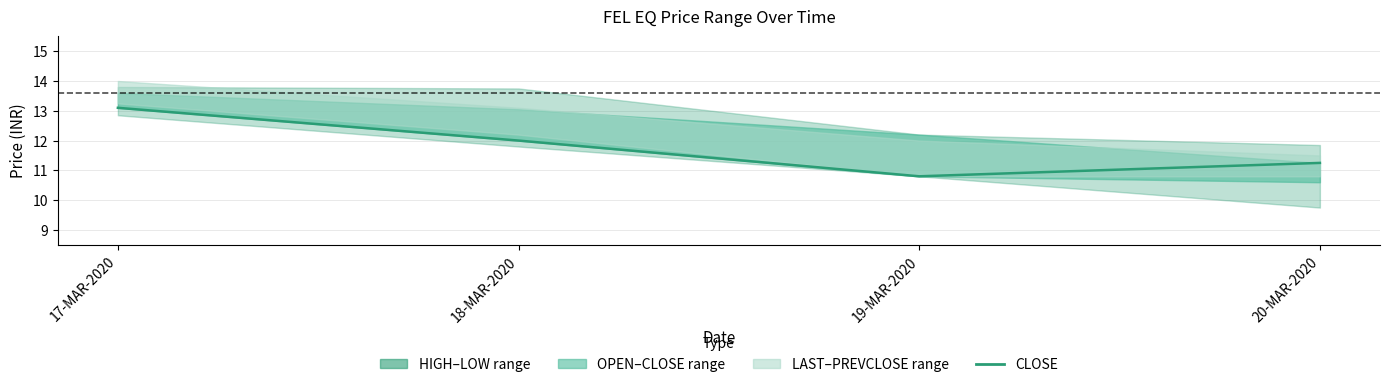

Reading left to right, extract all data points from this chart.

17-MAR-2020=13.1	18-MAR-2020=12.0	19-MAR-2020=10.8	20-MAR-2020=11.2